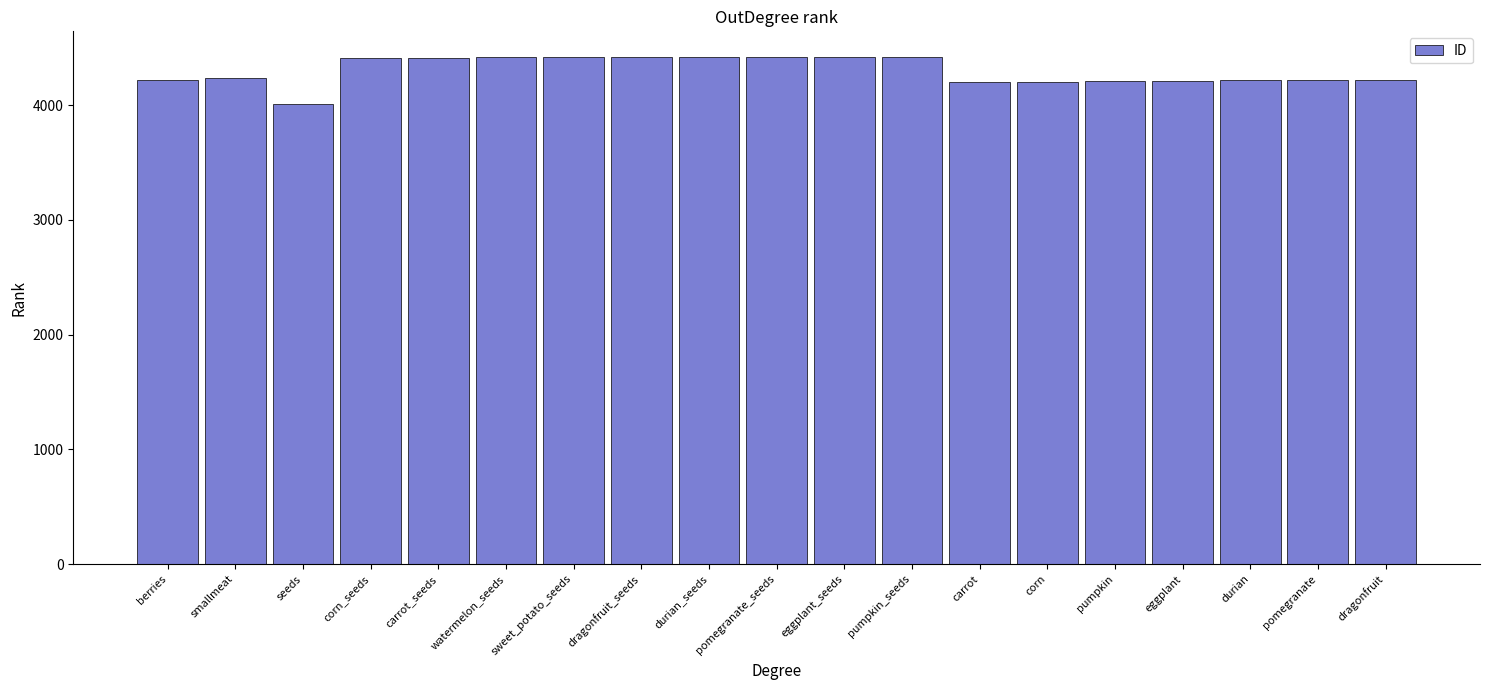

Read the value at eggplant, to the nearest 10.

4210